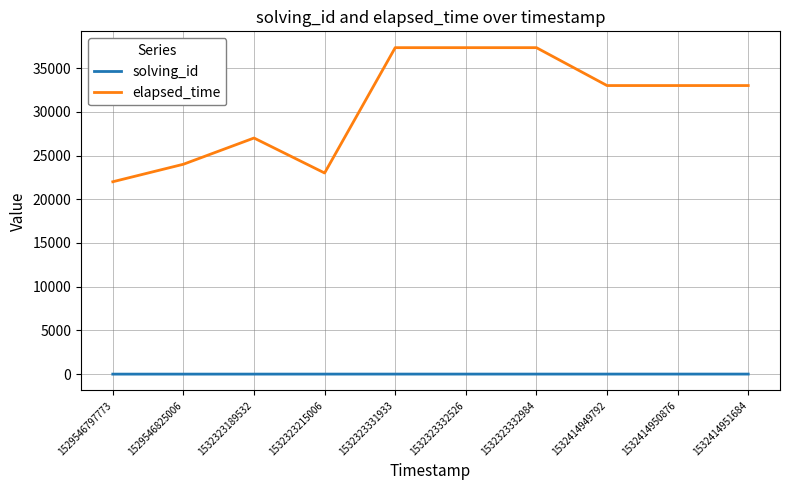

Count the number of data series in this chart.

2